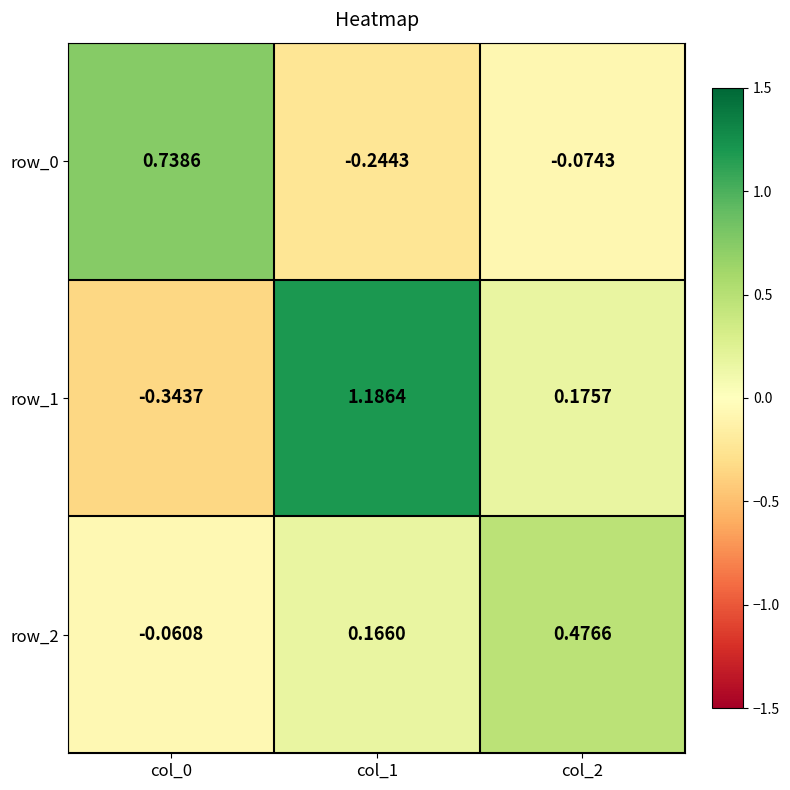

What is the average value of the row_0 series?

0.1